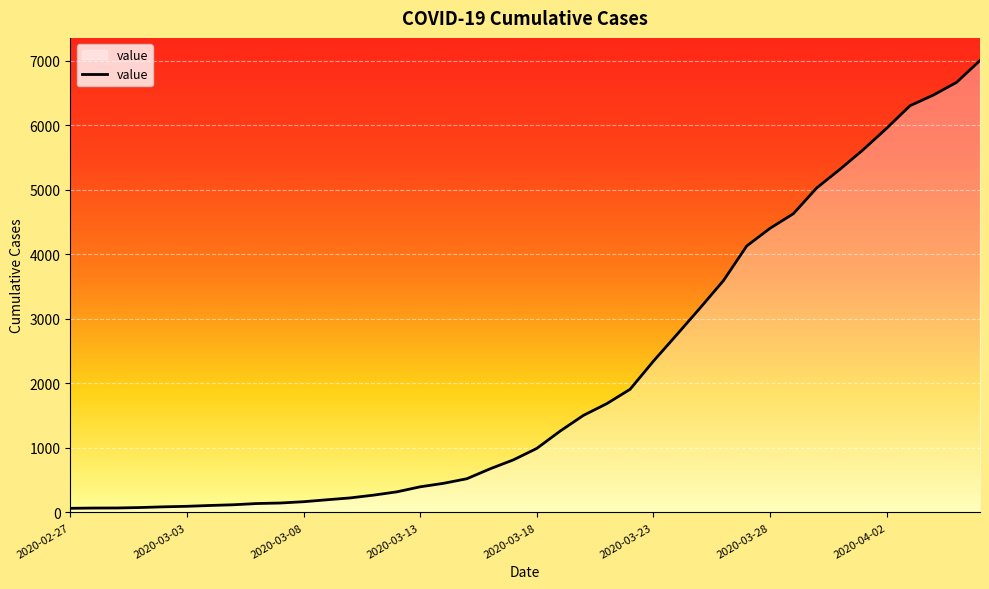

What is the maximum value shown in the chart?

7002